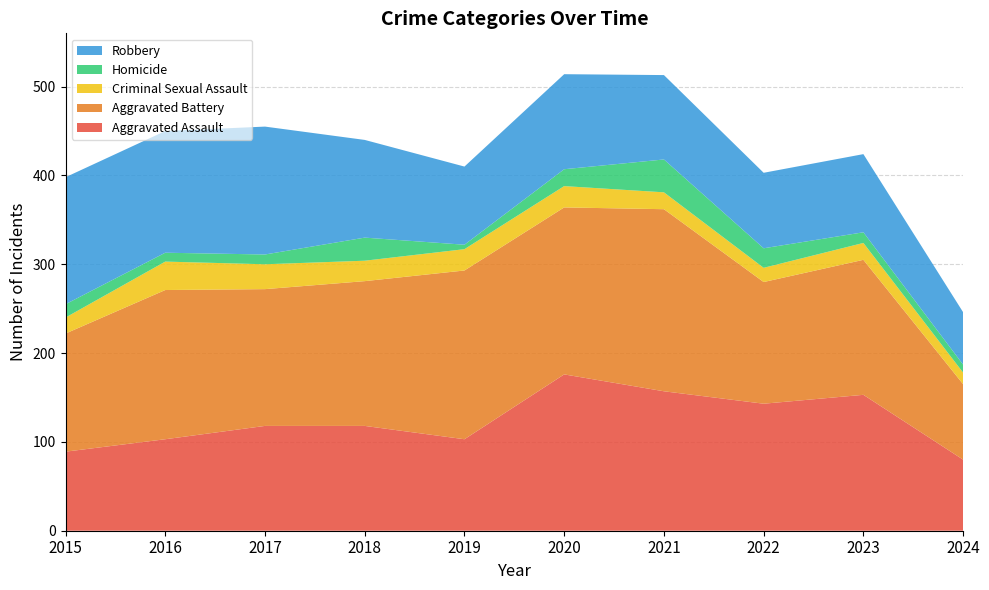

Reading left to right, what are all the values shown in this chart?

Aggravated Assault: 89	103	118	118	103	176	157	143	153	80
Aggravated Battery: 133	168	154	163	190	188	205	137	152	85
Criminal Sexual Assault: 18	32	28	23	24	24	19	16	19	13
Homicide: 15	10	11	26	5	19	37	22	12	9
Robbery: 143	137	144	110	88	107	95	85	88	59